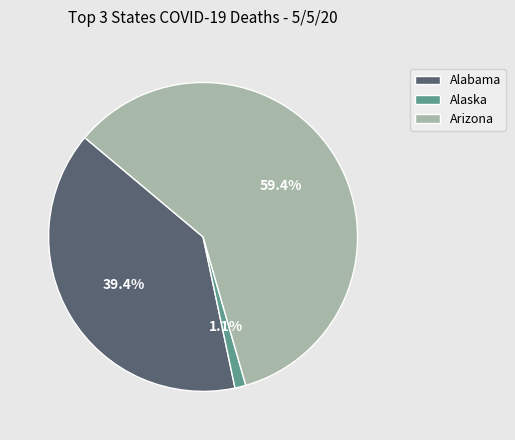

The Alabama slice represents 49% of the pie. True or false?

False